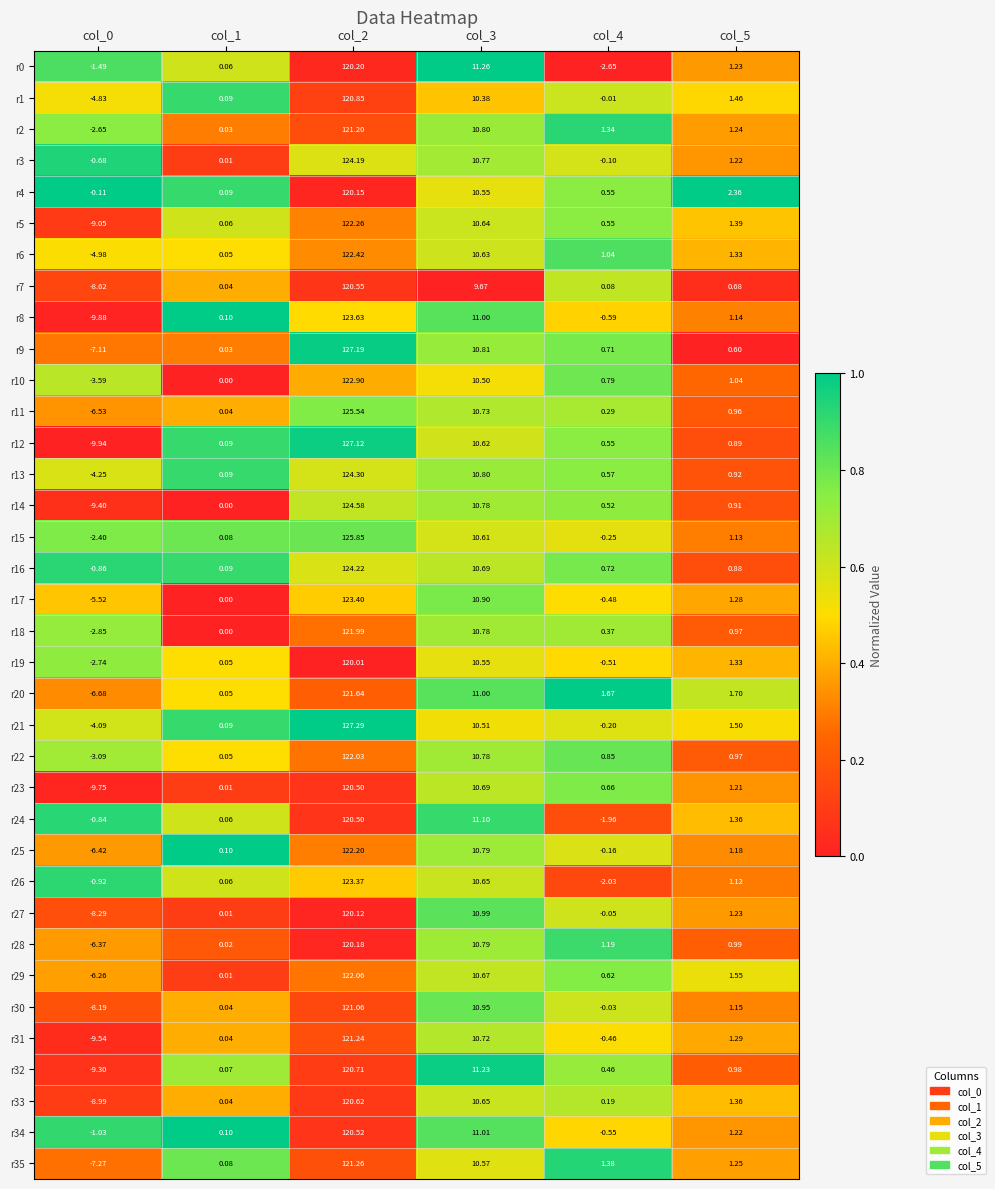

Is the value of r28 at col_3 greater than the value of r34 at col_1?

Yes